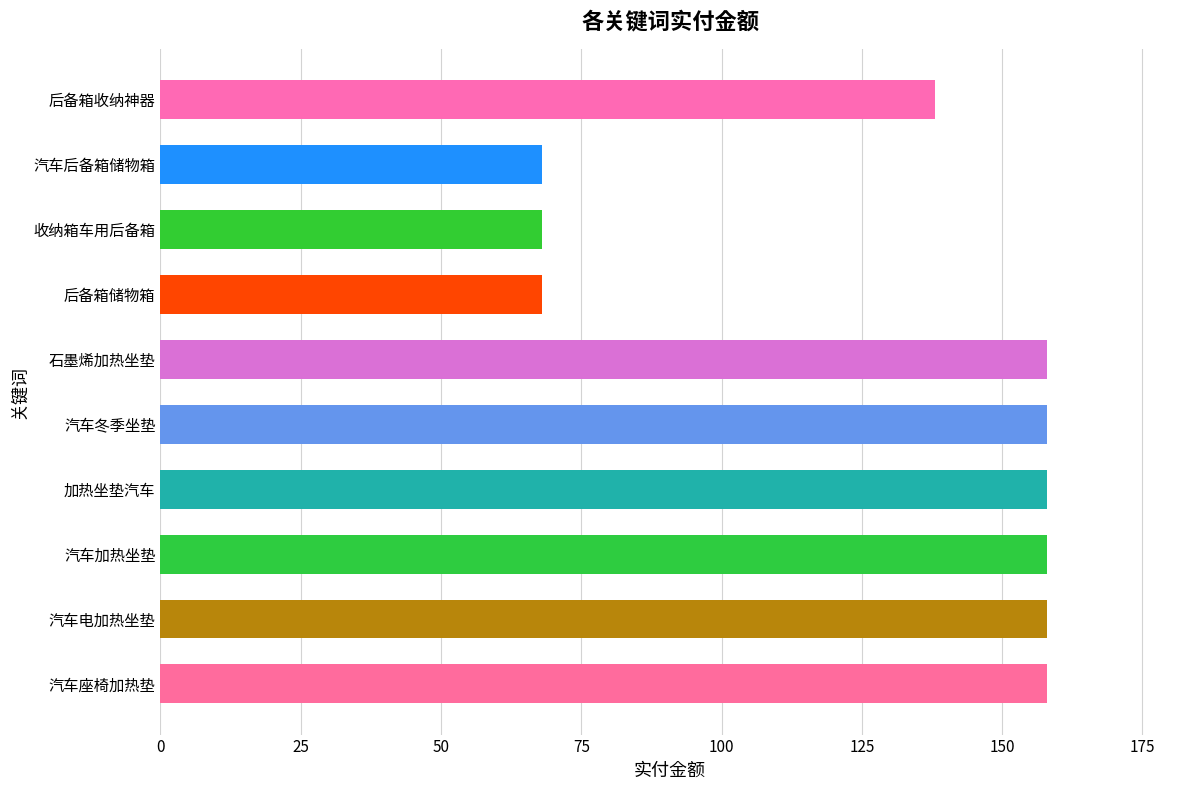

What is the difference between the second highest and second lowest values?

90